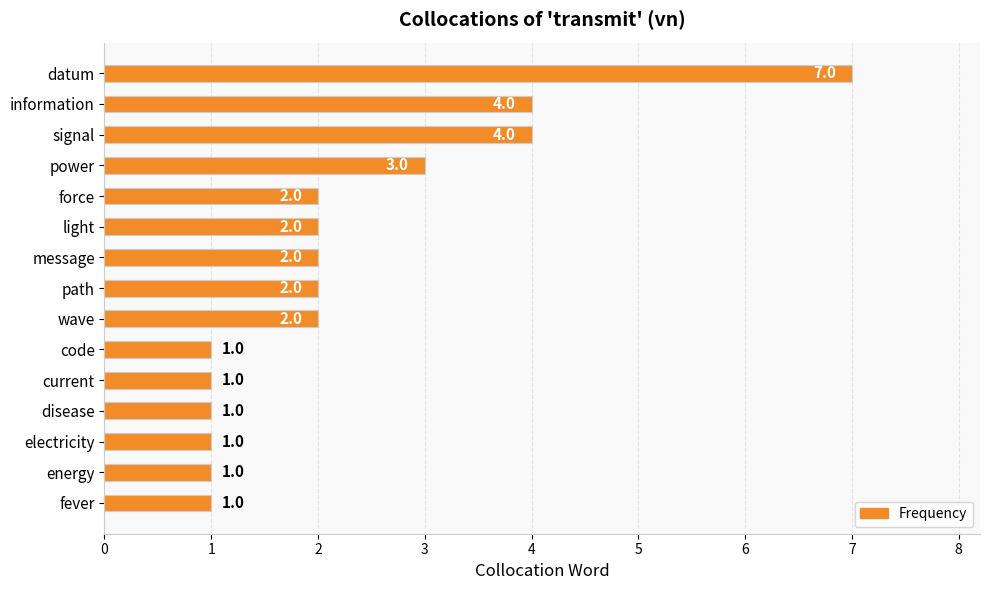

How many values are between 1 and 3?

12